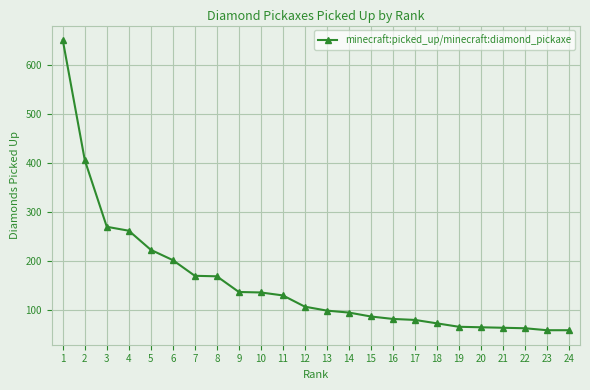

What is the average value?

156